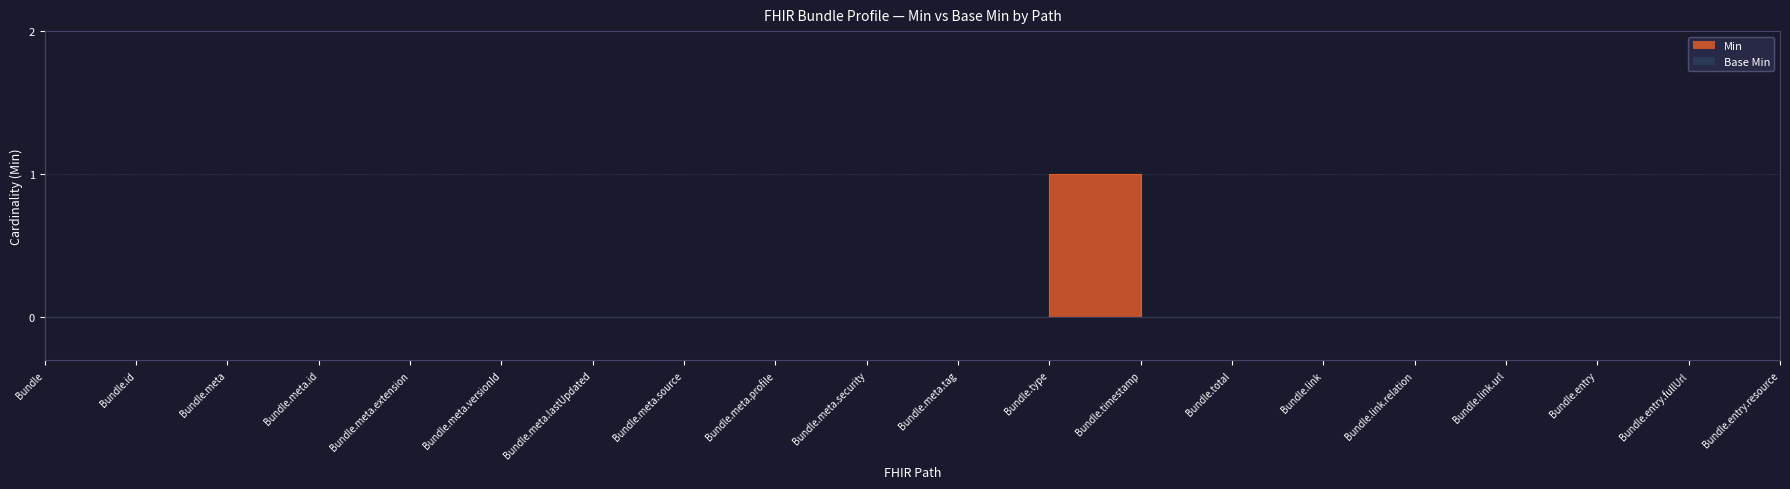

Rank the categories by value from highest to lowest.

Bundle.type, Bundle, Bundle.id, Bundle.meta, Bundle.meta.id, Bundle.meta.extension, Bundle.meta.versionId, Bundle.meta.lastUpdated, Bundle.meta.source, Bundle.meta.profile, Bundle.meta.security, Bundle.meta.tag, Bundle.timestamp, Bundle.total, Bundle.link, Bundle.link.relation, Bundle.link.url, Bundle.entry, Bundle.entry.fullUrl, Bundle.entry.resource